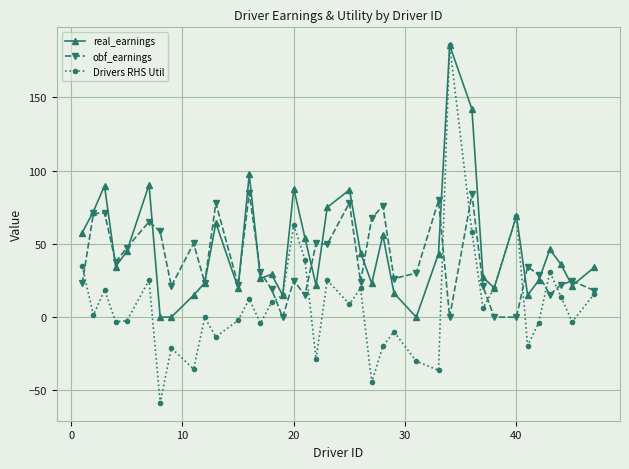

What is the highest value of the Drivers RHS Util series?

185.6